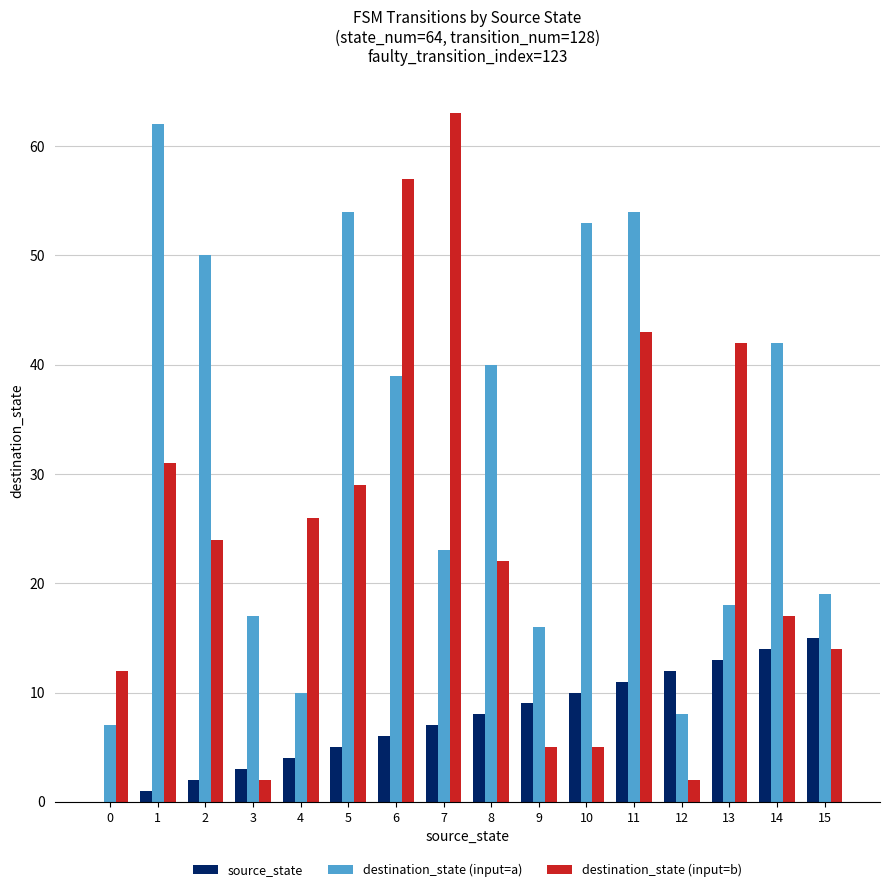

Does the chart contain stacked bars?

No